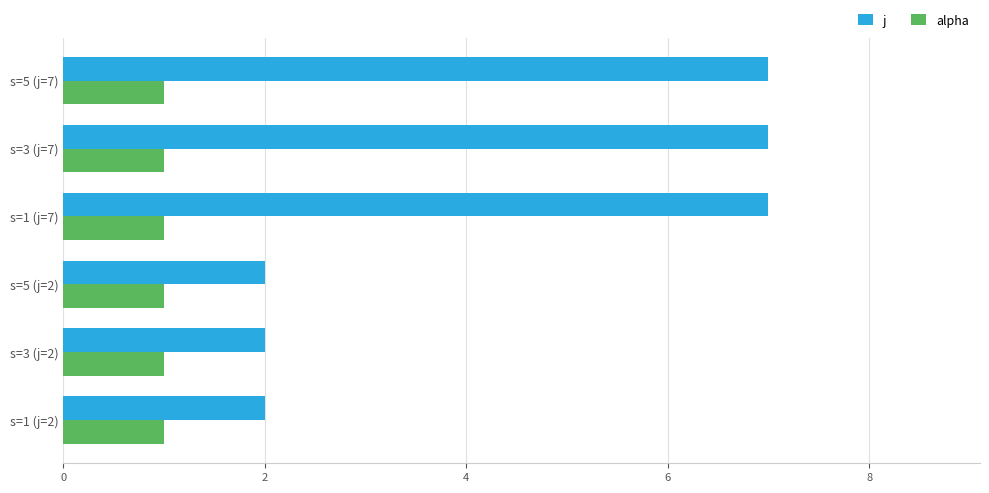

List the series in order of their overall mean, highest first.

j, alpha